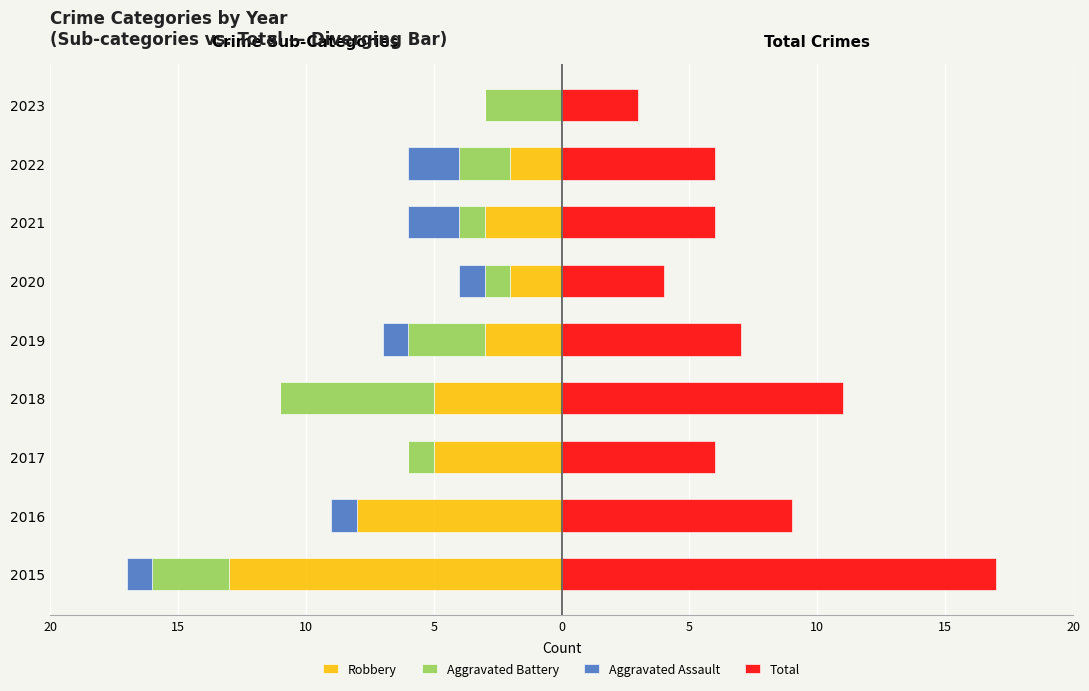

What are all the series names shown in the legend?

Robbery, Aggravated Battery, Aggravated Assault, Total